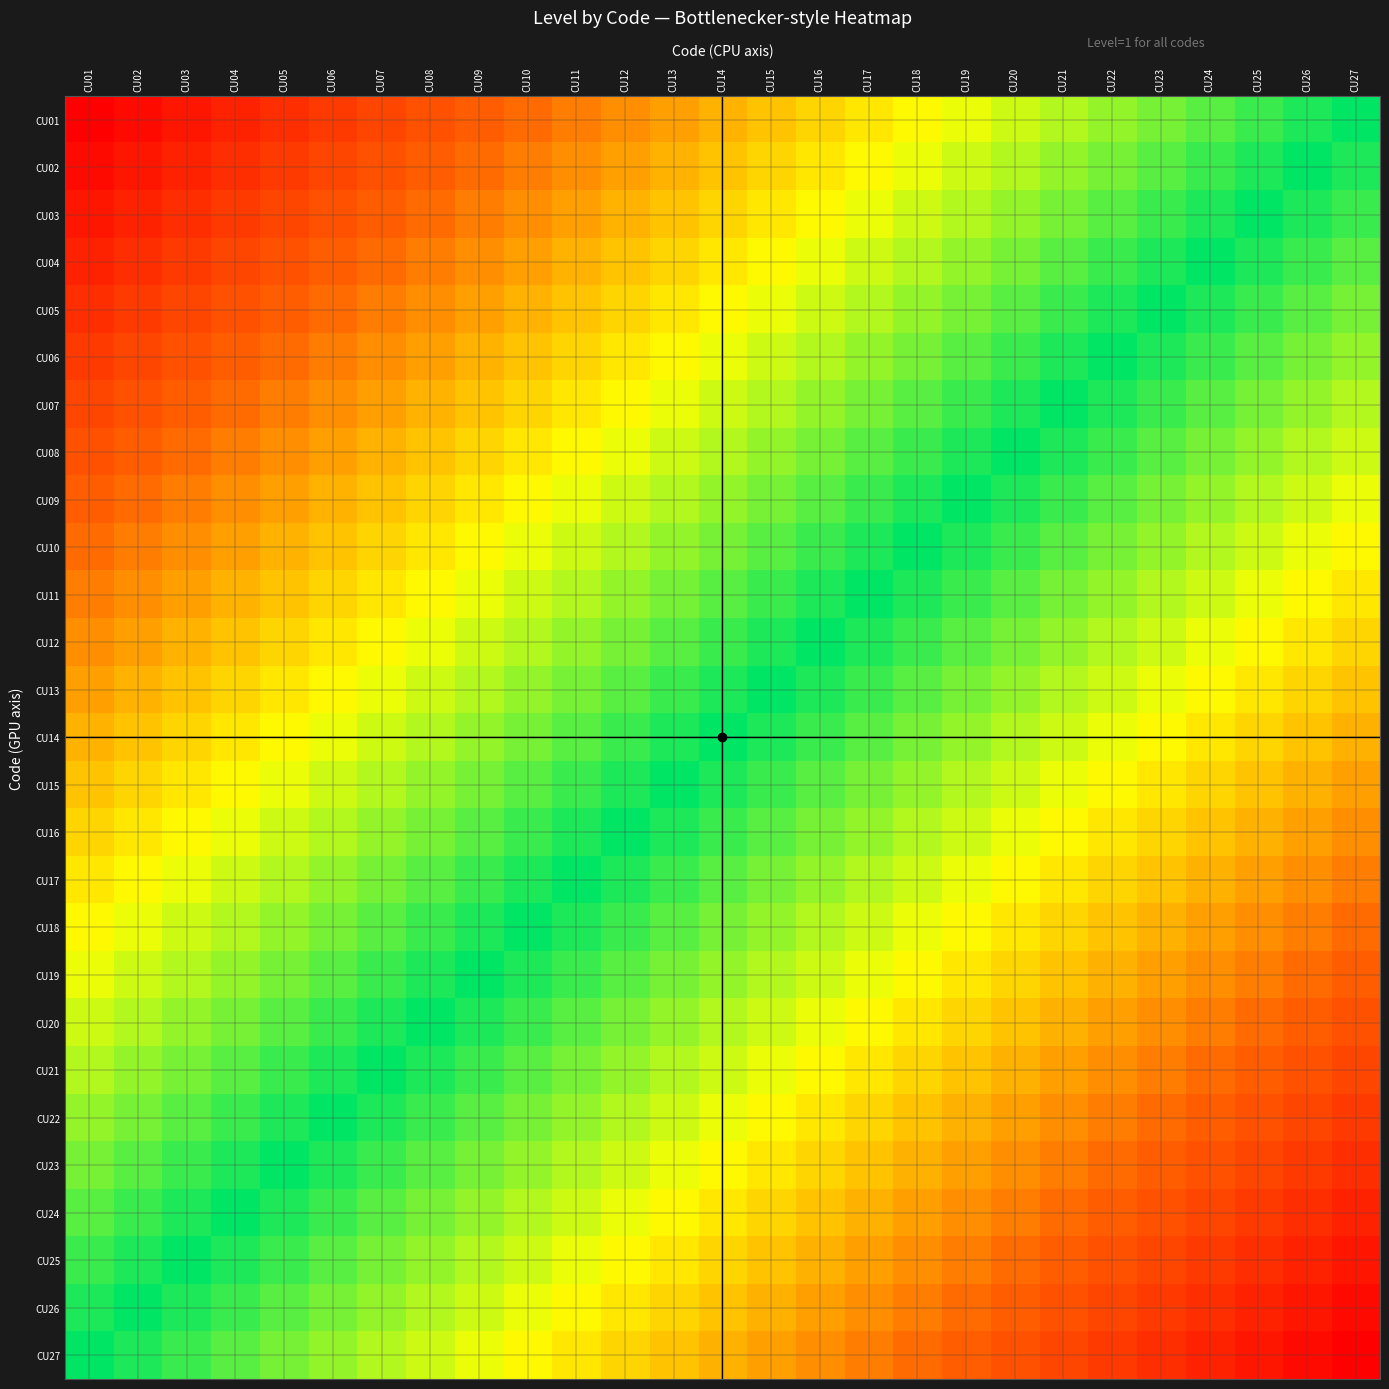

How many categories are shown in the chart?

27